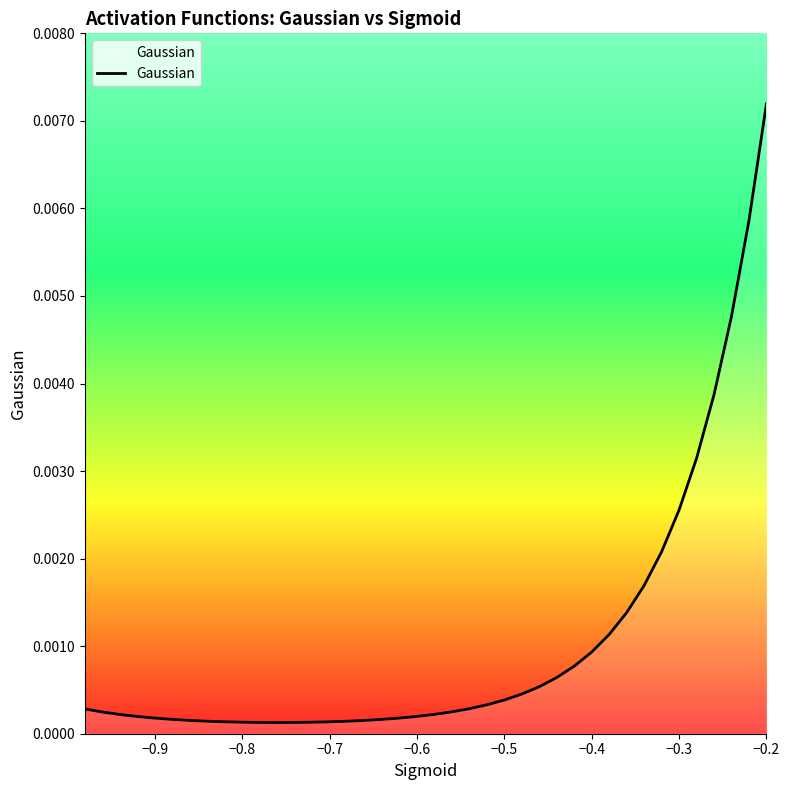

Does the chart display data point markers on the line(s)?

No